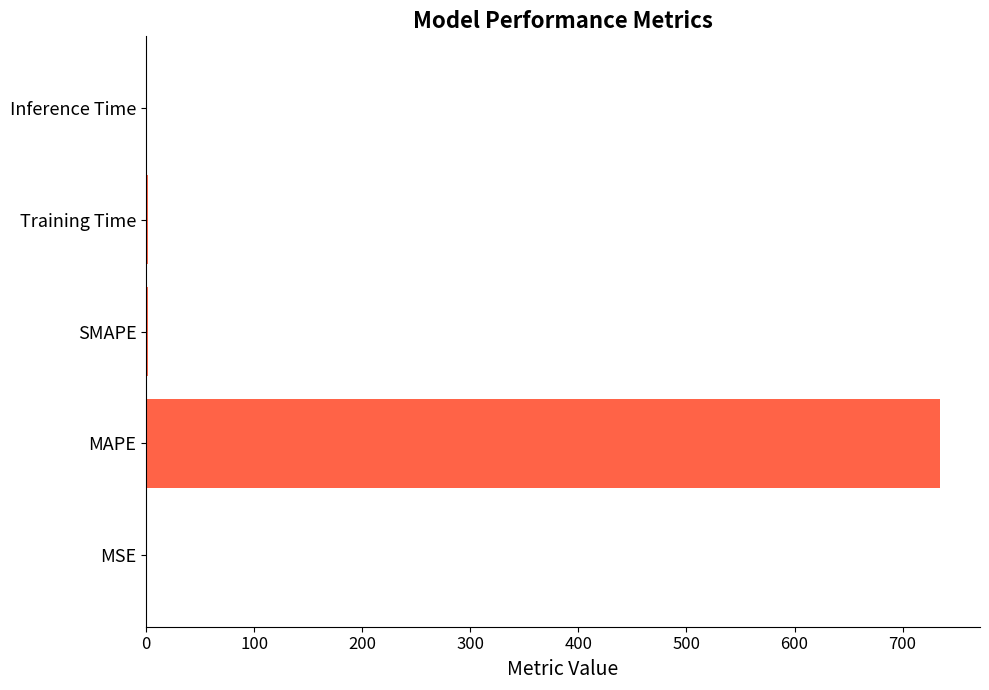

How many distinct data groups are displayed?

1